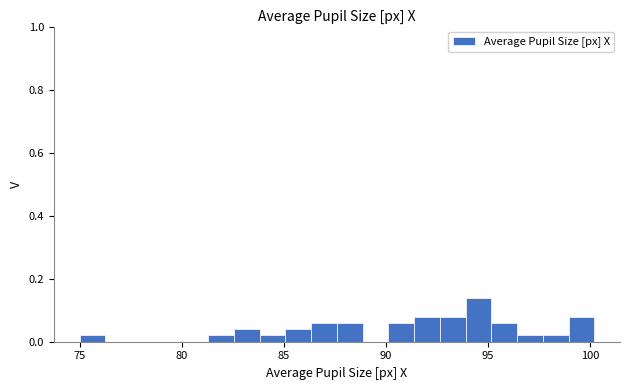

Read against the x-axis, roughly where is the centre of the tallest bar?

94.5